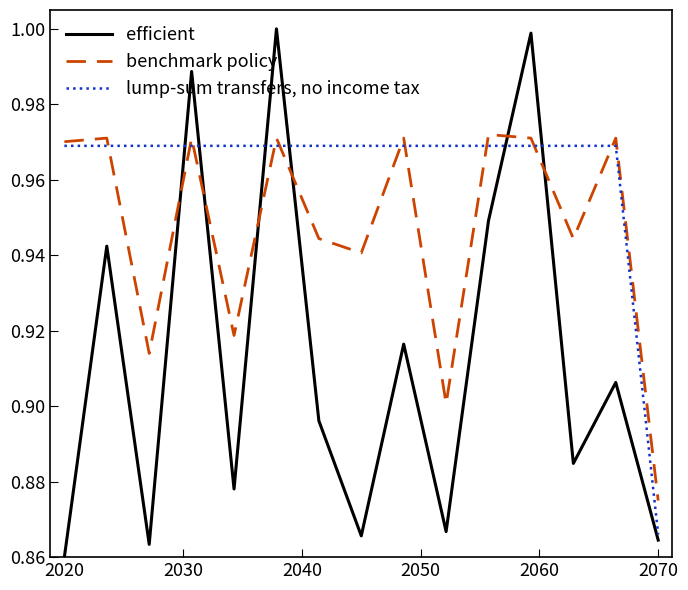

Rank the series by their average value, from highest to lowest.

lump-sum transfers, no income tax, benchmark policy, efficient